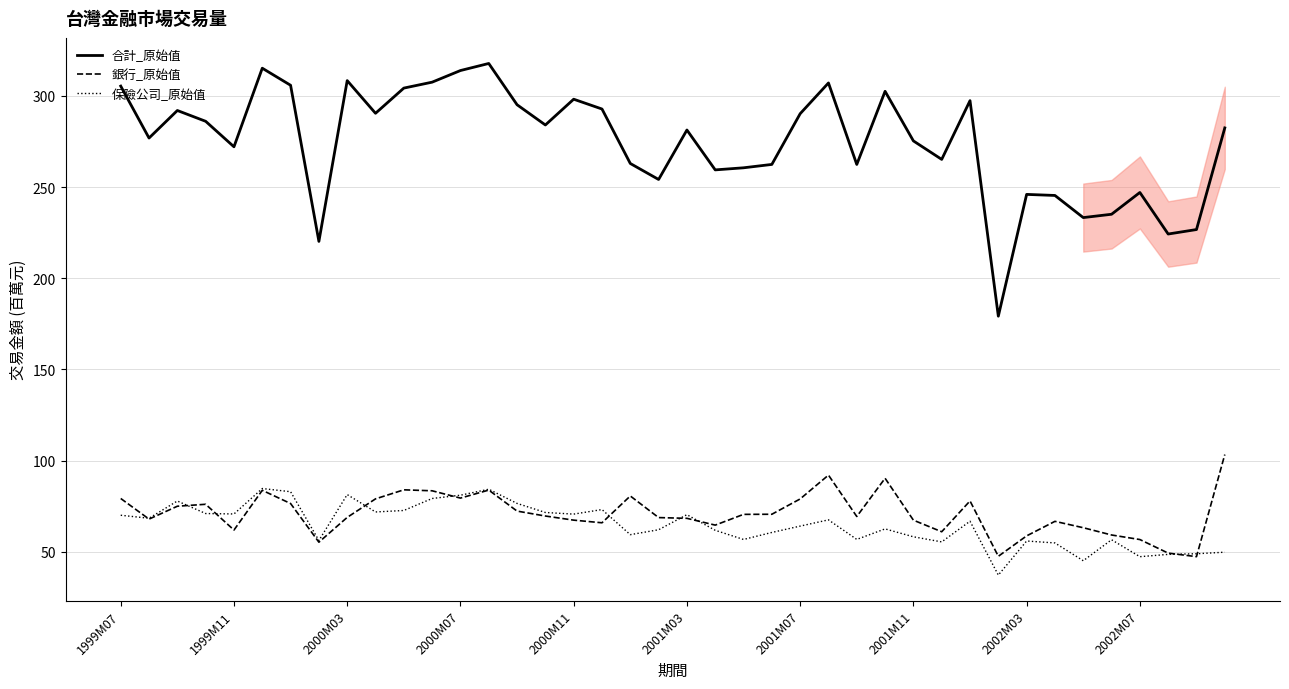

What is the maximum value for 銀行_原始值?

103.3